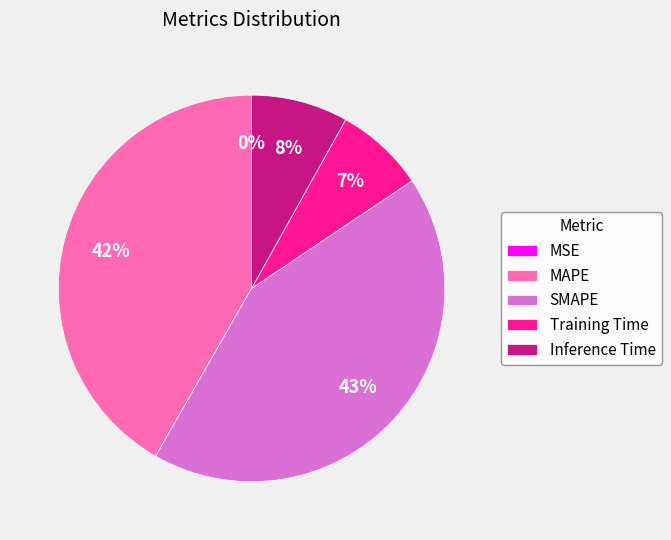

Does SMAPE account for over 50% of the chart?

No